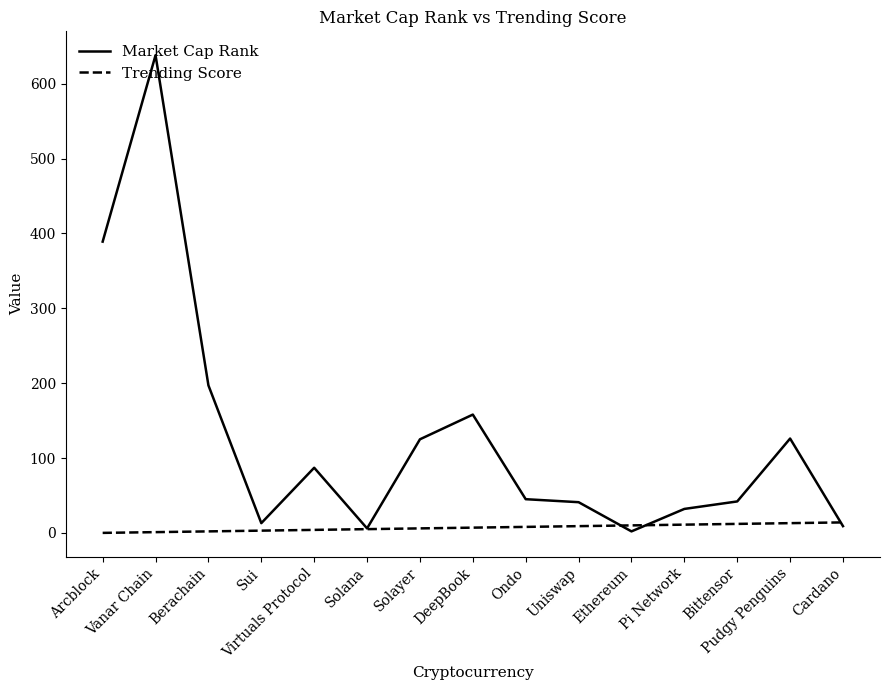

What is the sum of all Market Cap Rank values?

1910